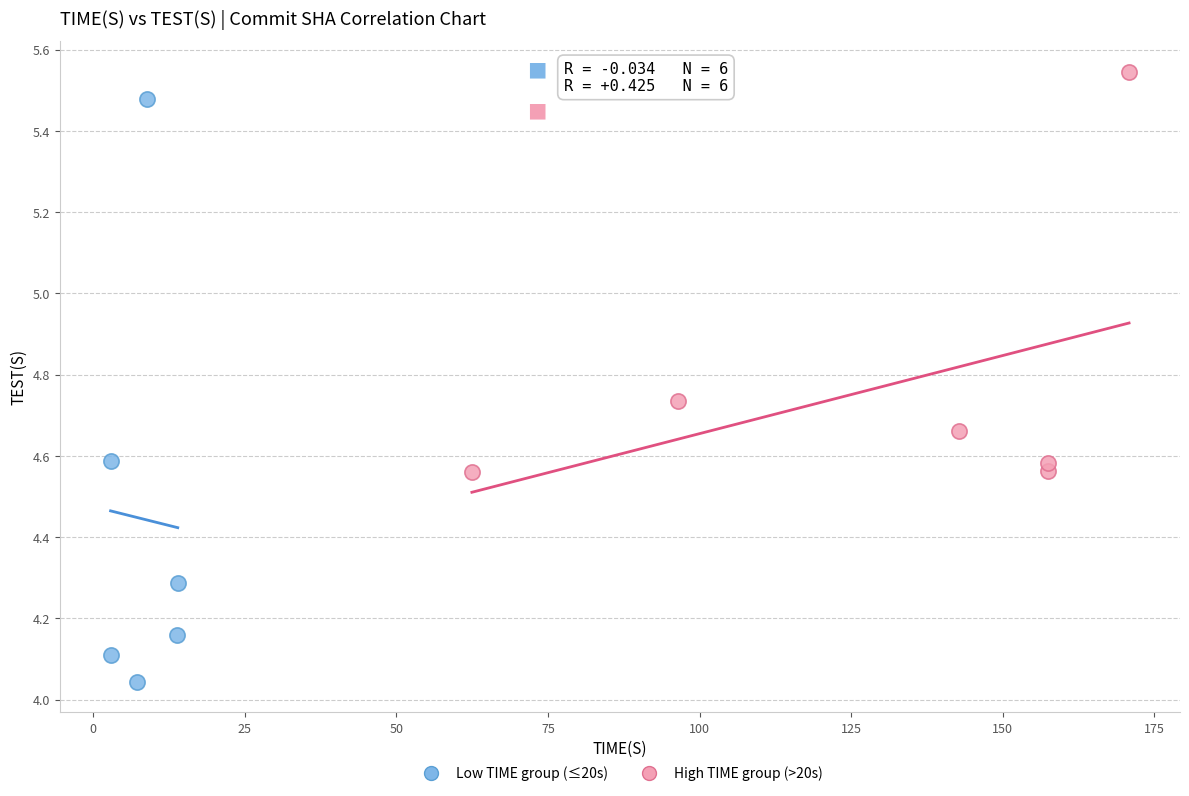

Which series contains the highest Y value?

High TIME group (>20s)